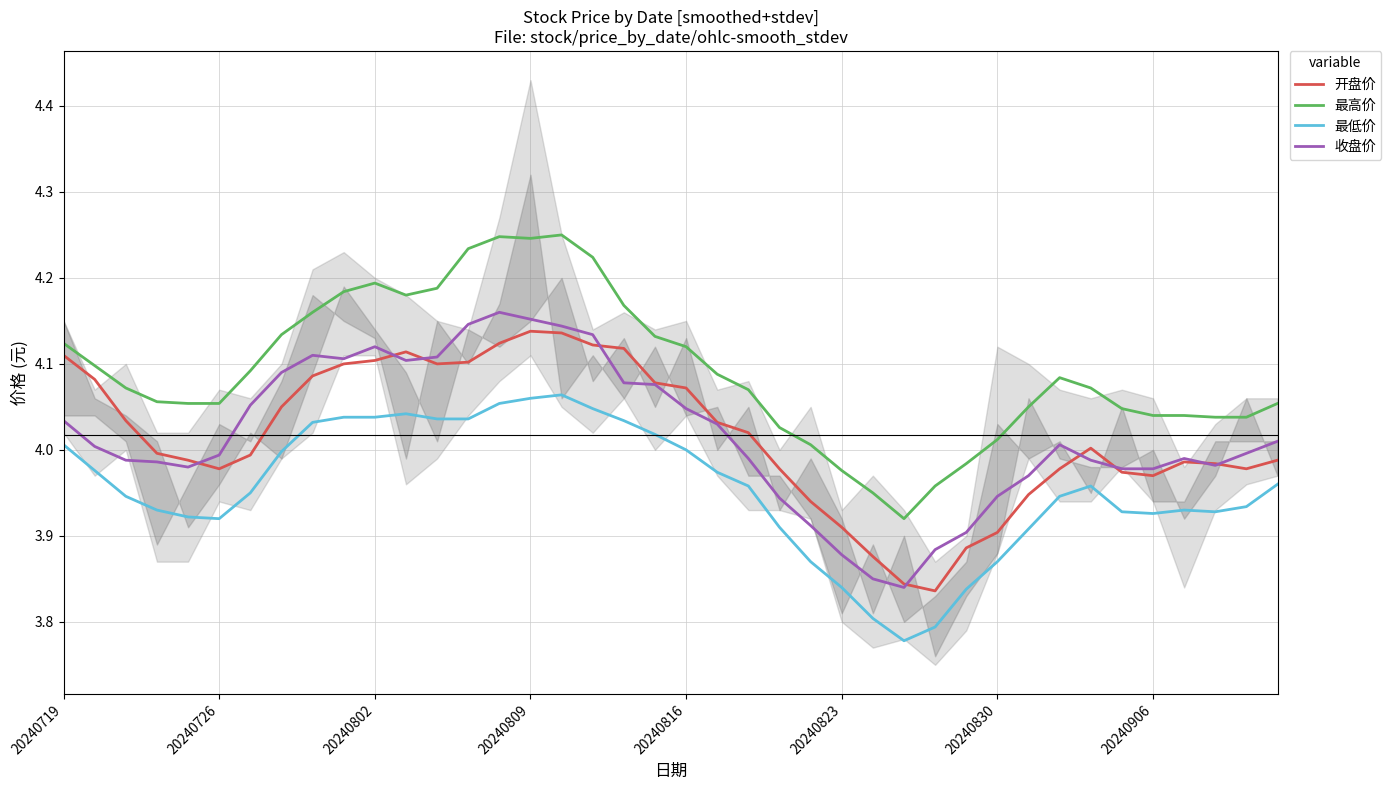

True or false: 收盘价 and 最高价 intersect in this chart.

False